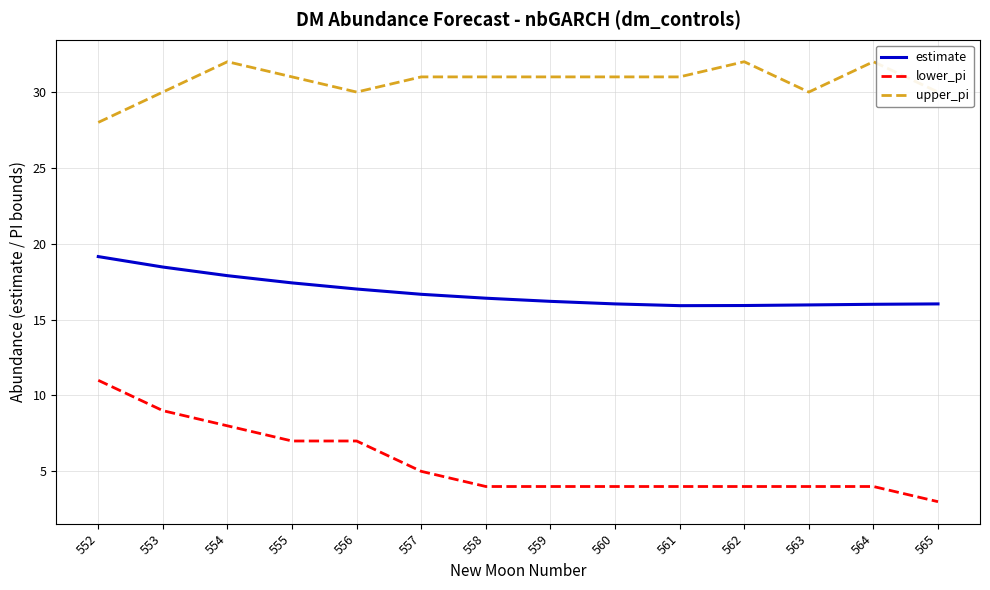

Is it true that lower_pi equals 2.5 at 561?

False